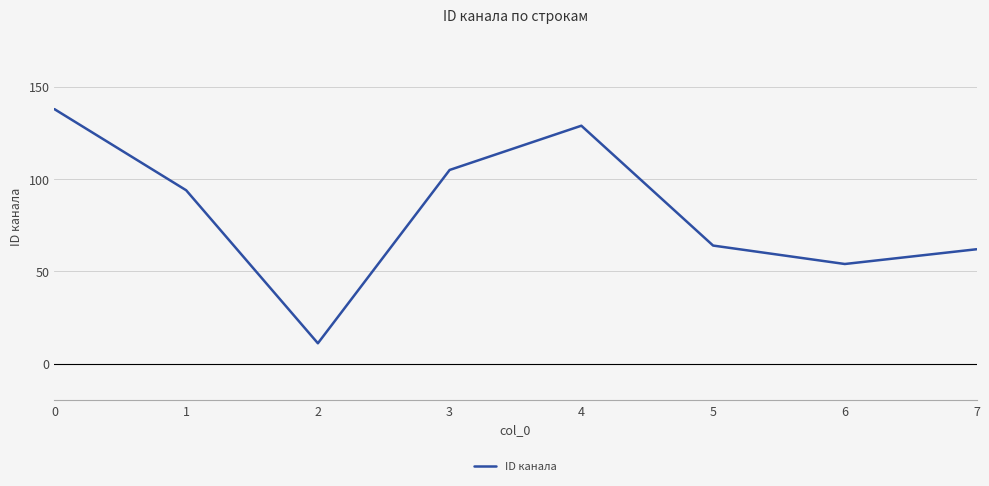

Reading left to right, what are all the values shown in this chart?

138	94	11	105	129	64	54	62